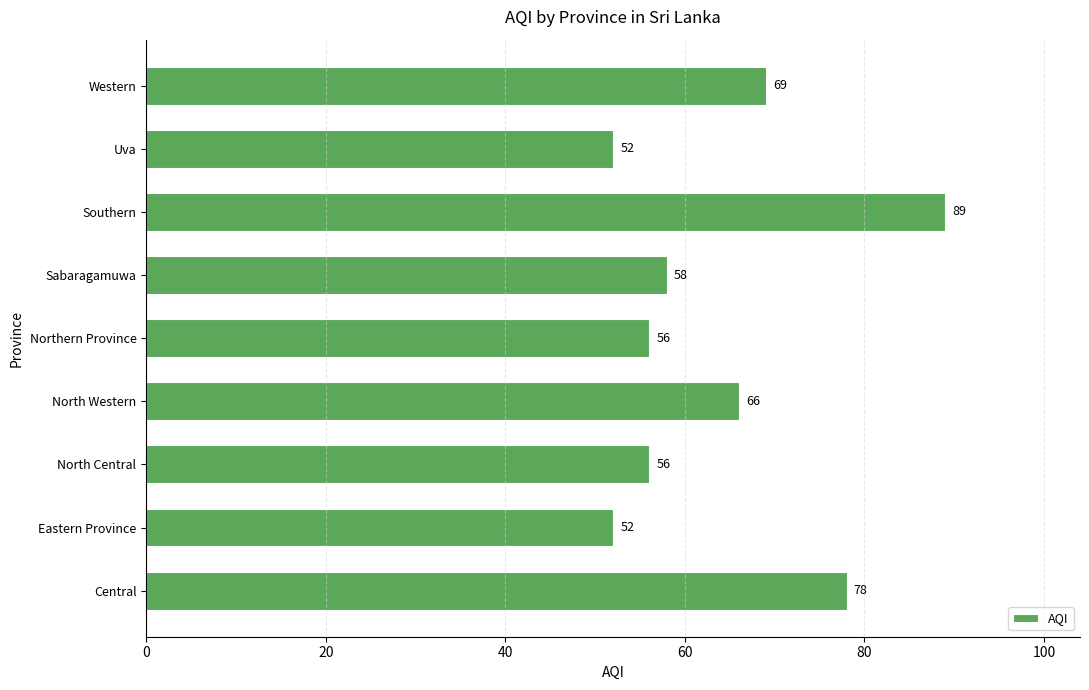

Read the value at Southern, to the nearest 10.

90